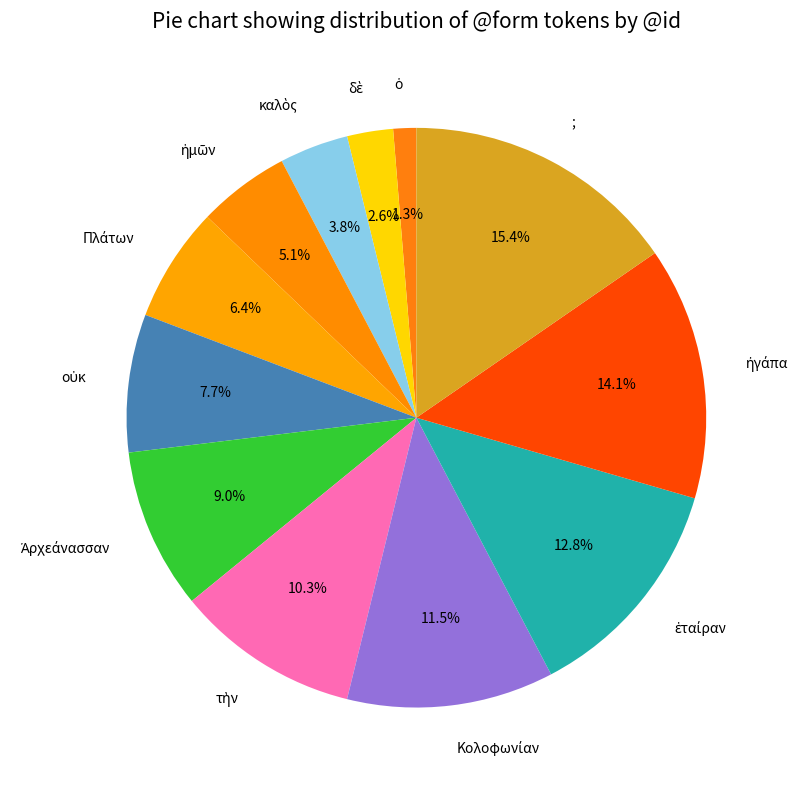

Is there a majority slice in this chart?

No